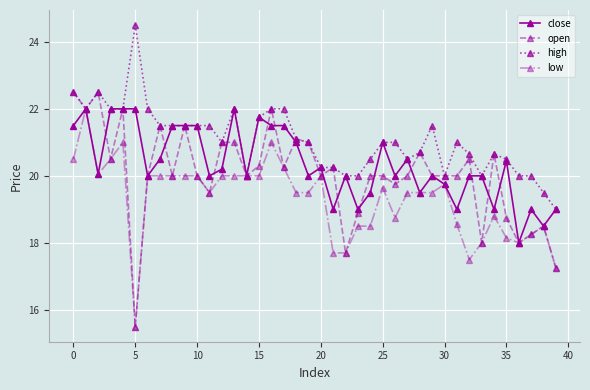

What is the value of the low point at the 31st from the left?

19.8